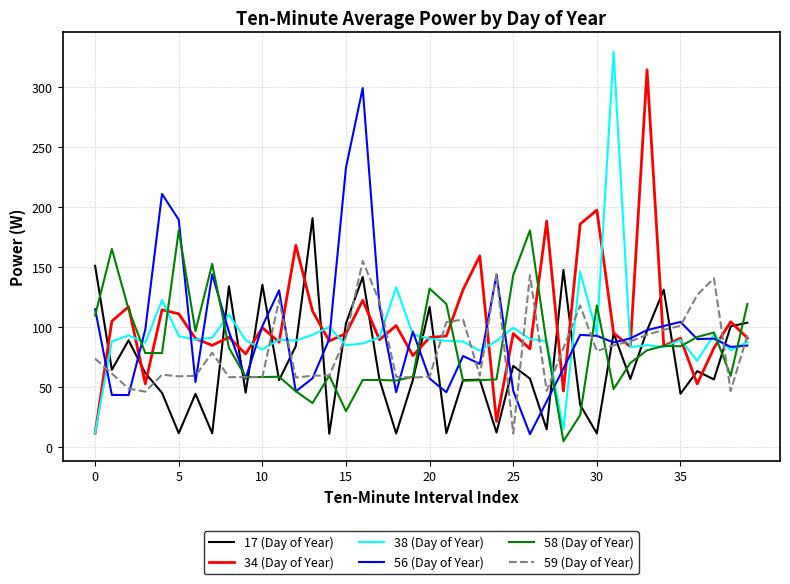

What is the greatest value displayed?

329.4